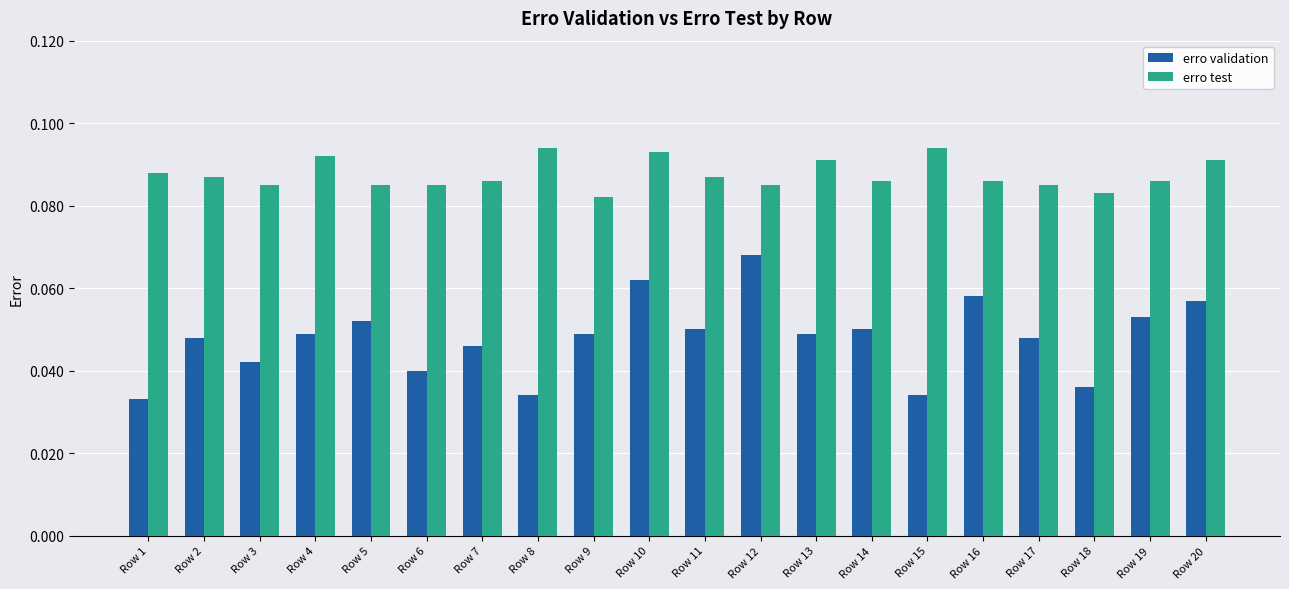

Does the chart contain stacked bars?

No